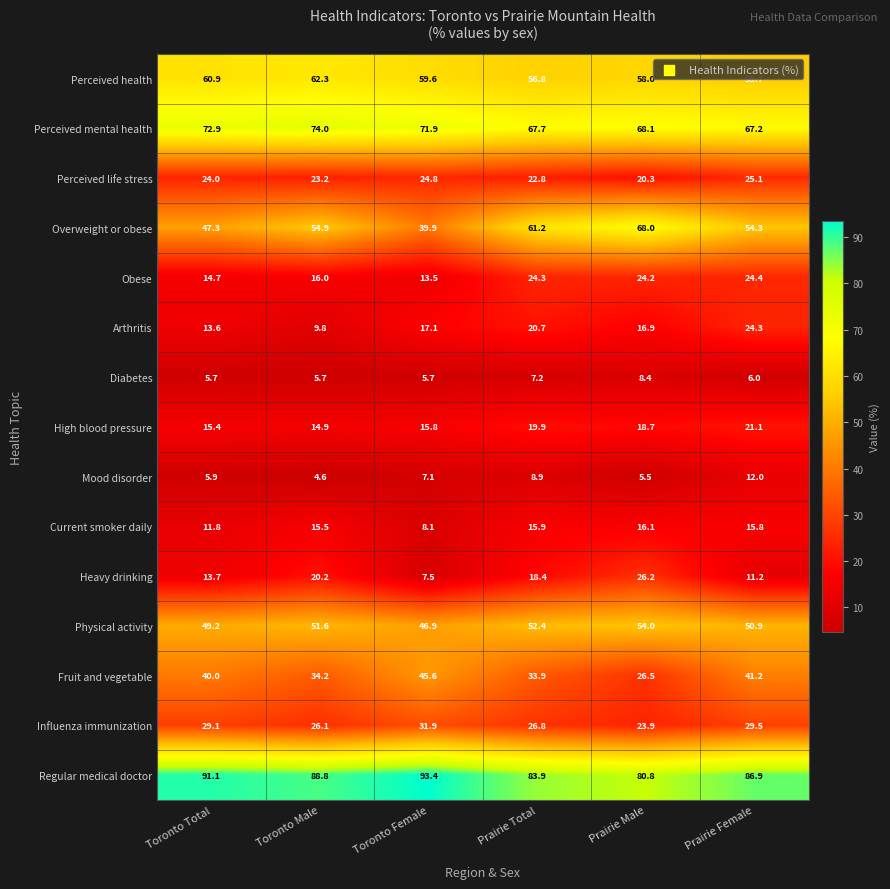

Which category has the lowest value across all series?

Toronto Male